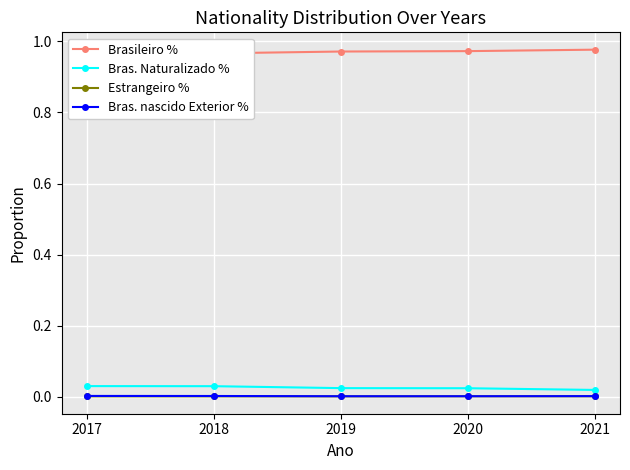

Between 2021 and 2018, which is larger?

2021